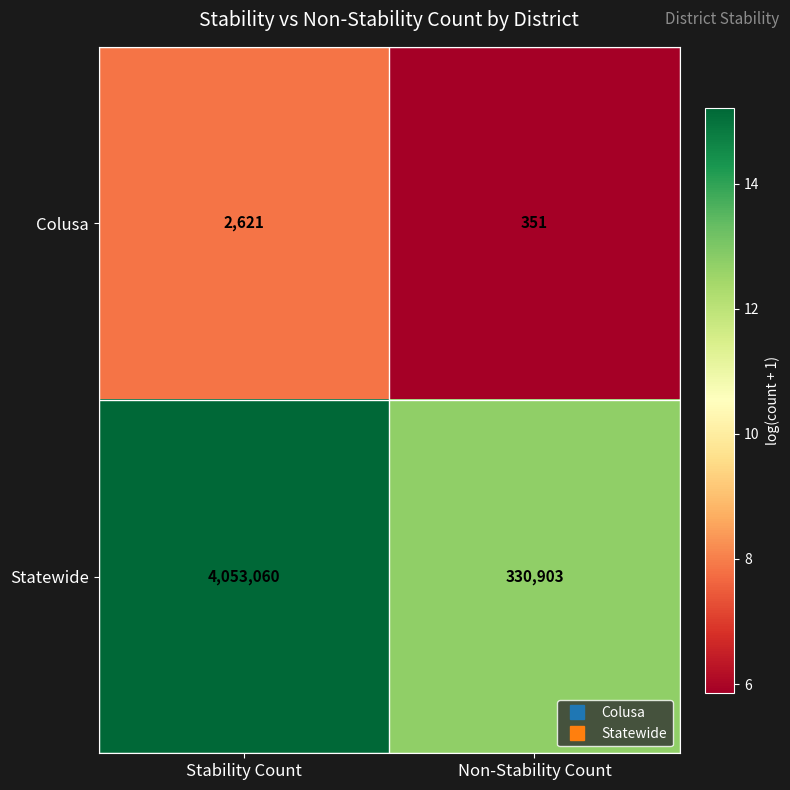

At which label is Statewide closest to 2191981?

Non-Stability Count